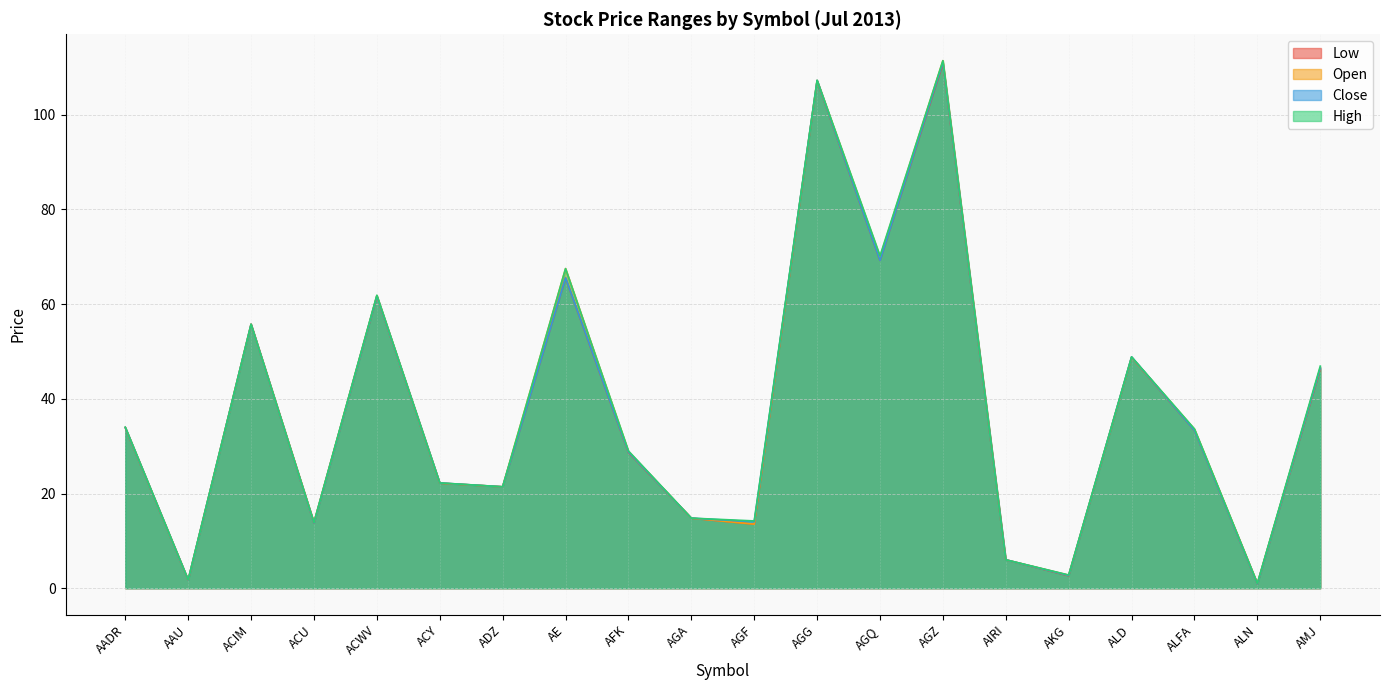

List the series in order of their peak value, lowest first.

Low, Close, High, Open